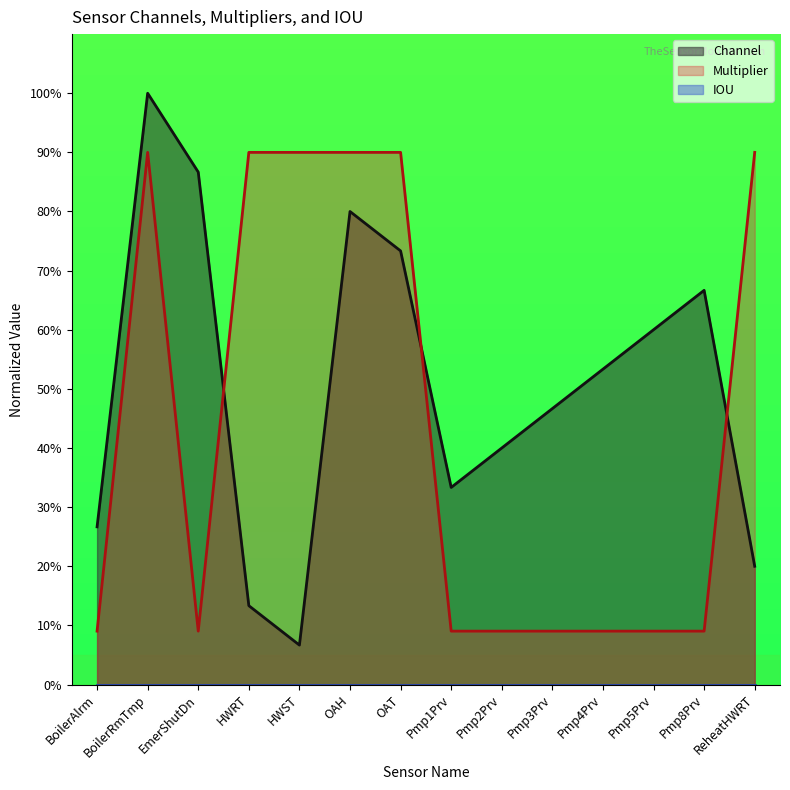

Between which two adjacent categories do Multiplier and Channel first intersect?

EmerShutDn and HWRT